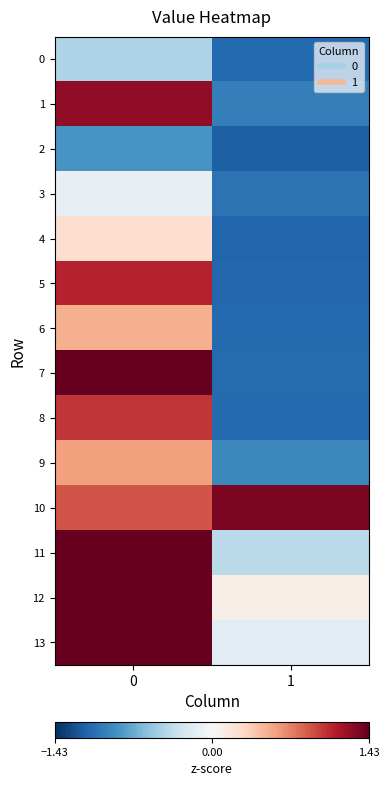

How many categories are shown in the chart?

2